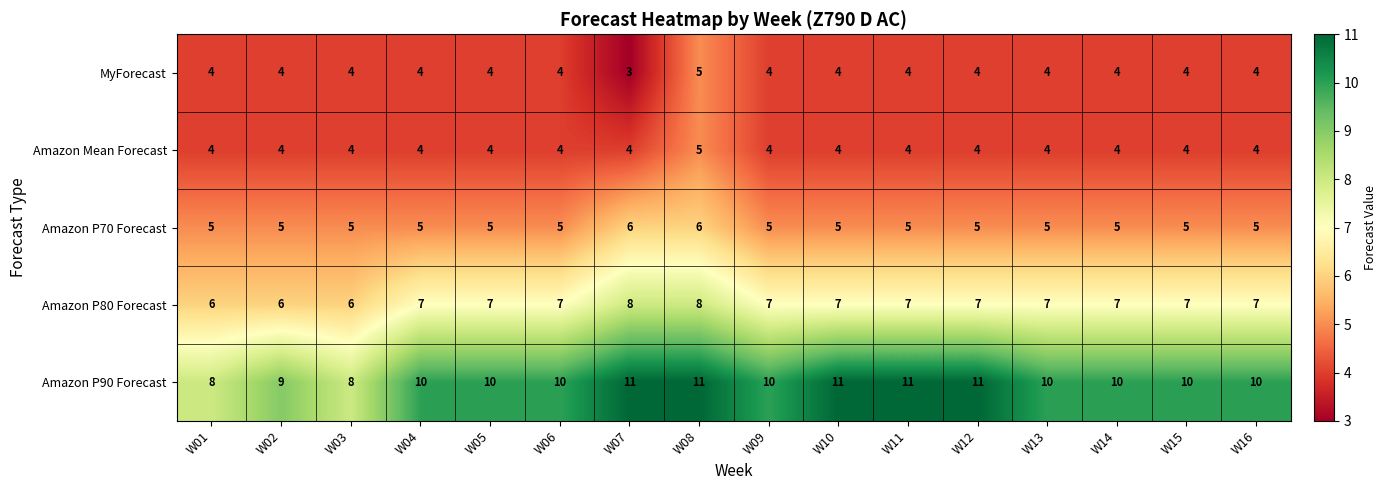

What is the difference between the highest and lowest values at W13?

6